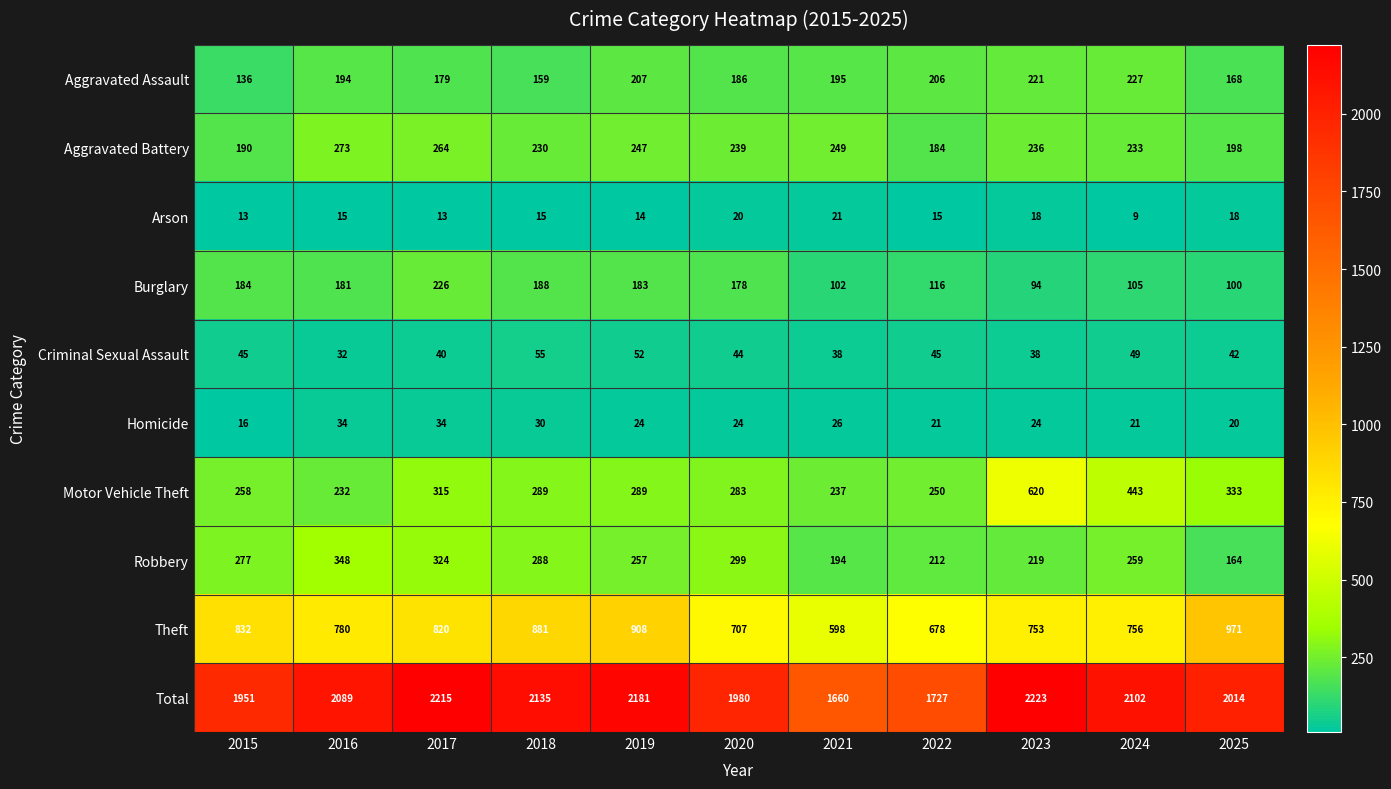

Is it true that Aggravated Assault equals 206 at 2022?

True